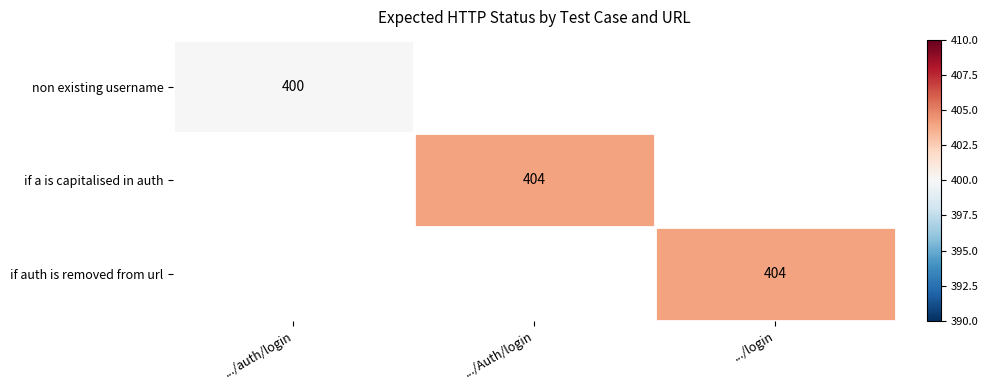

Which has a higher value, .../auth/login or .../login?

.../login